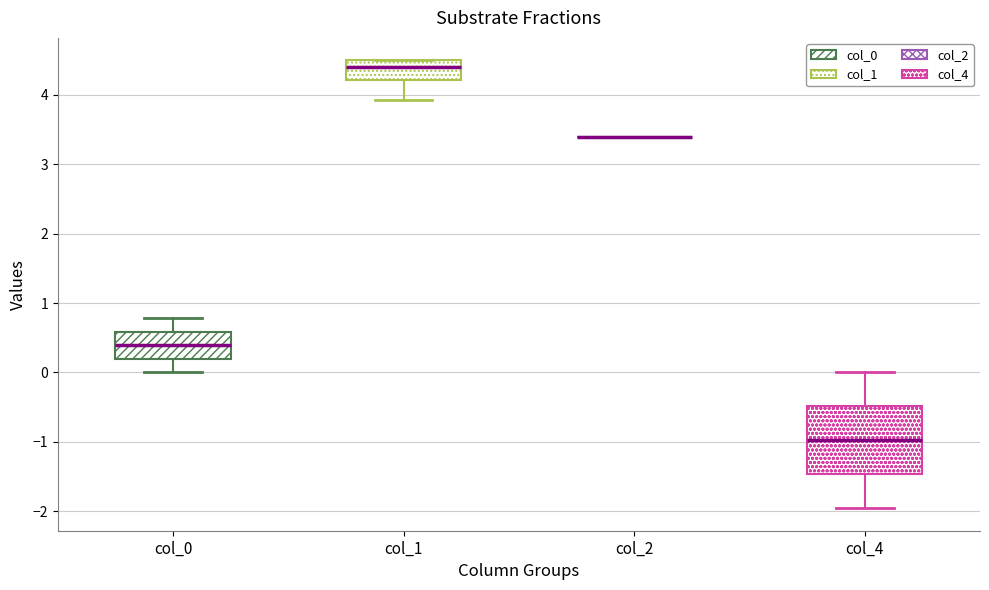

Reading left to right, transcribe this box plot: for each box, give where its median line is, the range the box spans, and where its two whiskers end, as read against the y-axis. The values are not printed on the chart, so give them approximately, as read against the axis.

col_0: median 0.4, box 0.2 to 0.6, whiskers 0.0 to 0.8
col_1: median 4.4, box 4.2 to 4.5, whiskers 3.9 to 4.5
col_2: box collapsed to a line at 3.4, whiskers 3.4 to 3.4
col_4: median -1.0, box -1.5 to -0.5, whiskers -2.0 to 0.0